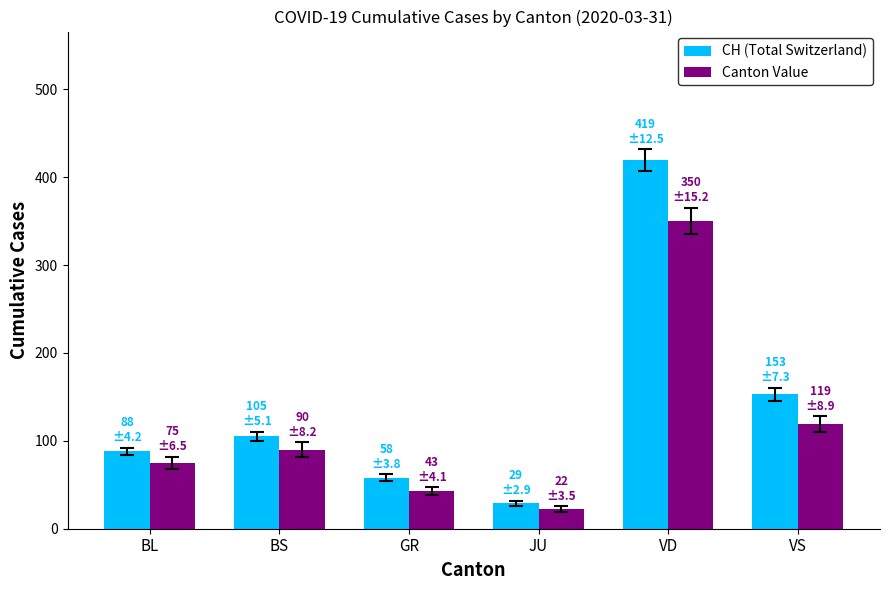

The value of Canton Value at VS is 119. True or false?

True